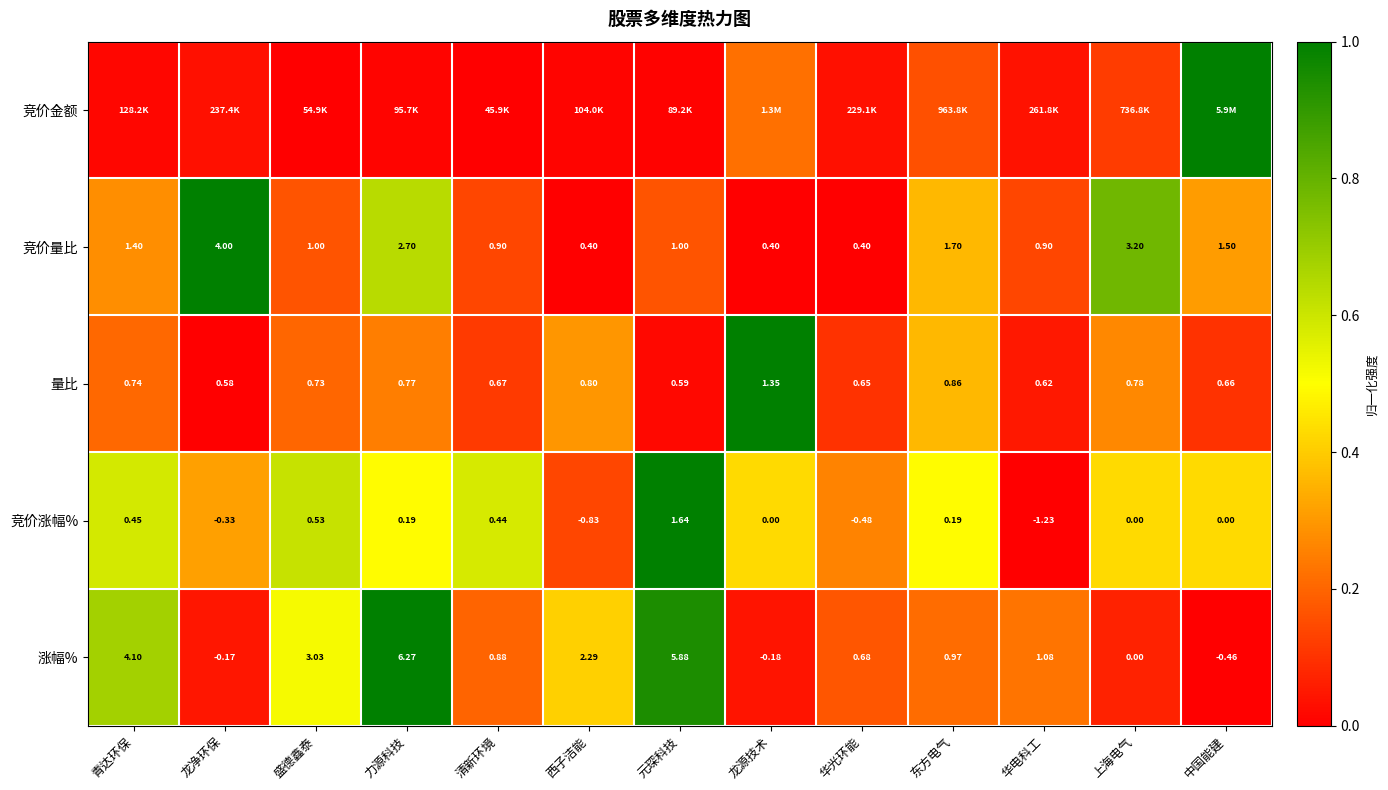

Rank the categories by 量比 value from lowest to highest.

龙净环保, 元琛科技, 华电科工, 华光环能, 中国能建, 清新环境, 盛德鑫泰, 青达环保, 力源科技, 上海电气, 西子洁能, 东方电气, 龙源技术